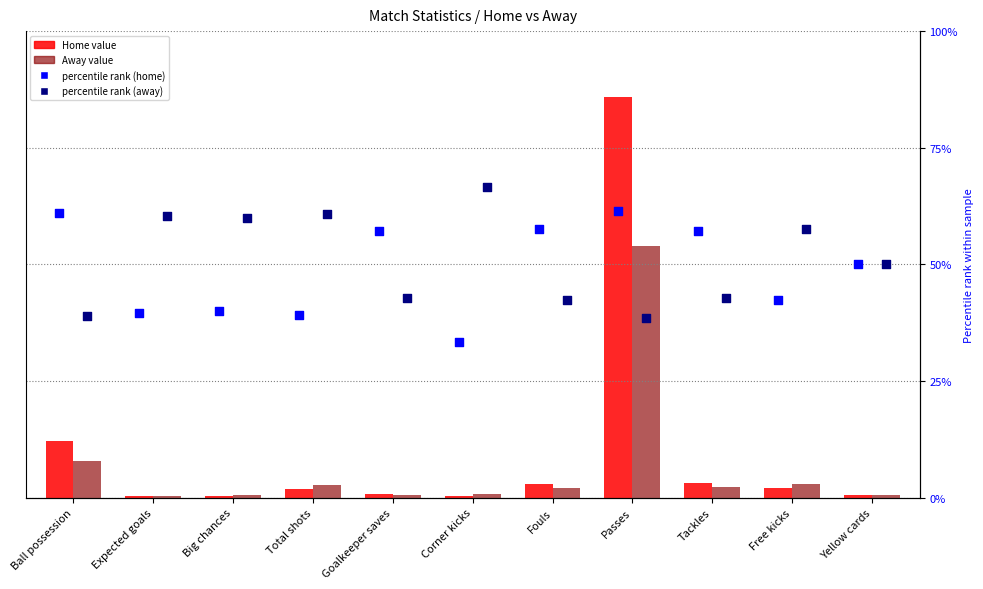

At which category is the sum across all series the highest?

Passes